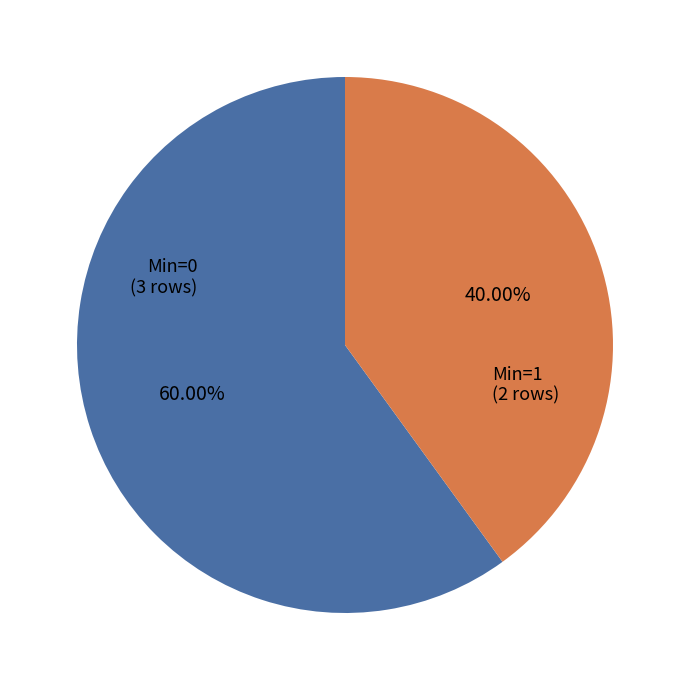

Is there a majority slice in this chart?

Yes